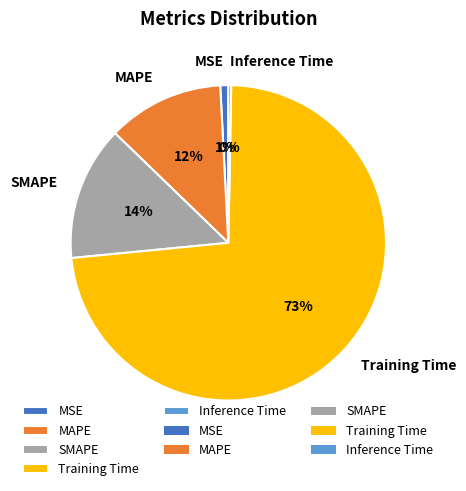

Count the number of slices in the pie.

5